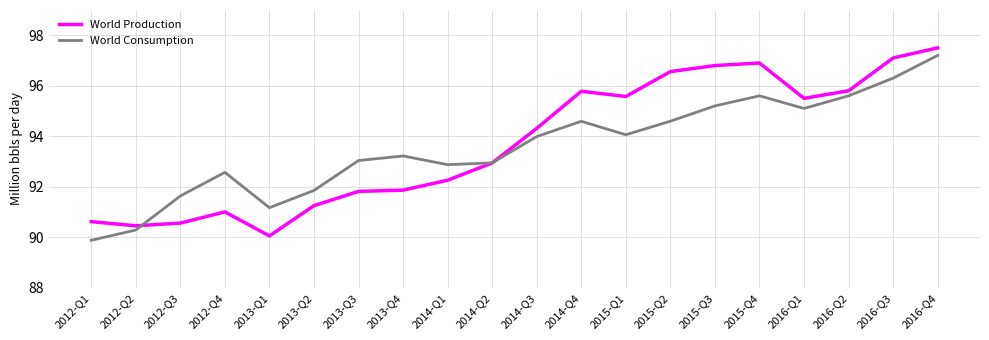

Is it true that World Consumption equals 26.8 at 2016-Q3?

False